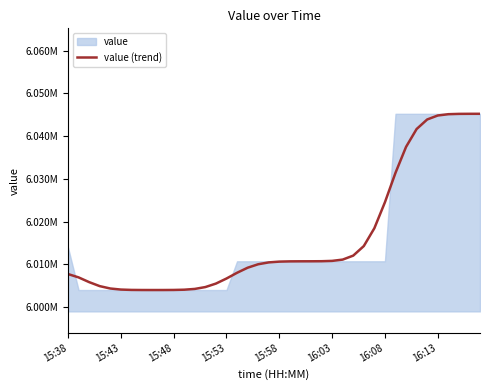

The value at 27 is 6012032.3. True or false?

True